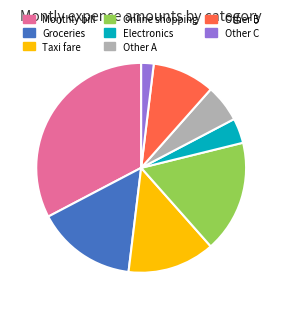

Does Groceries represent more than half of the total?

No